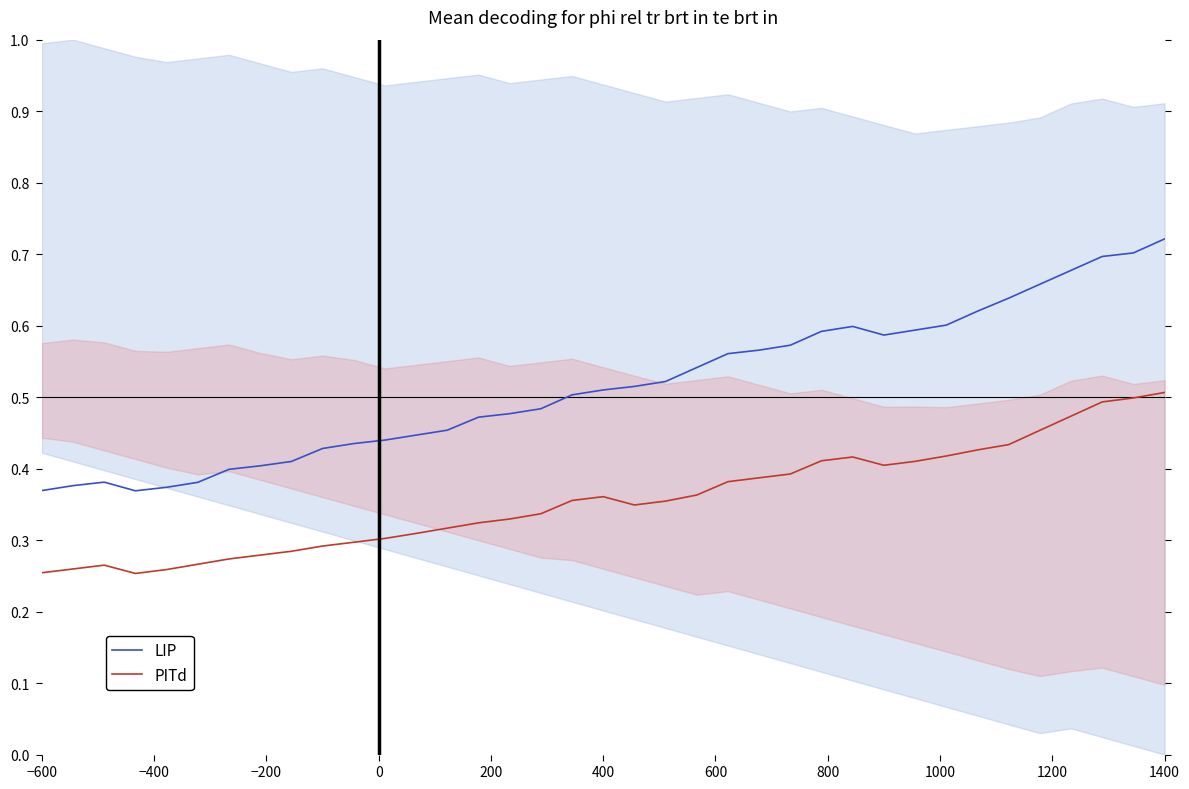

What is the sum of the LIP values at 11 and 19?

1.0